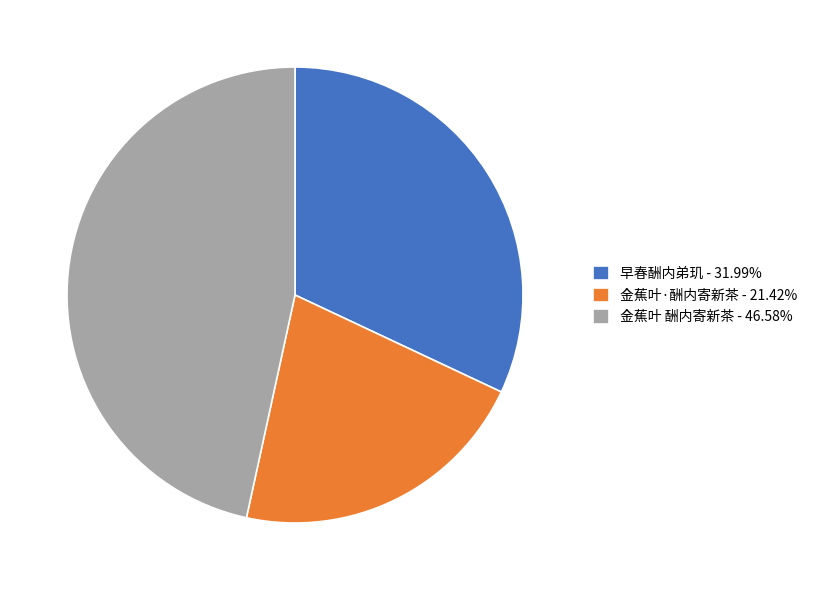

The 金蕉叶·酬内寄新茶 slice represents 21% of the pie. True or false?

True